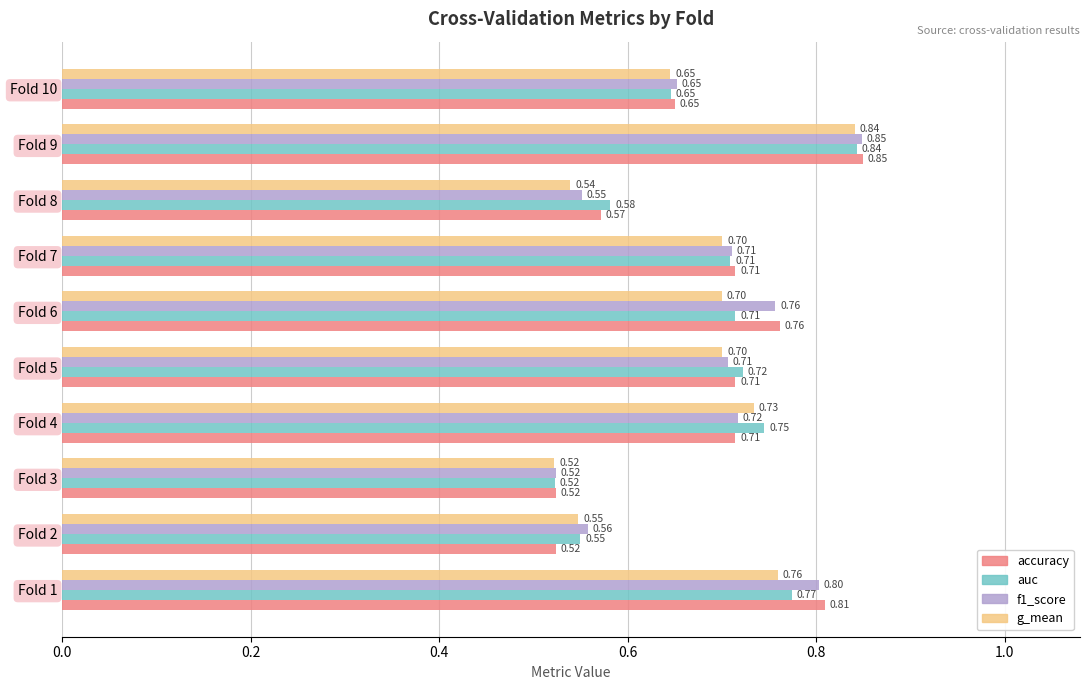

What is the average value of the auc series?

0.7